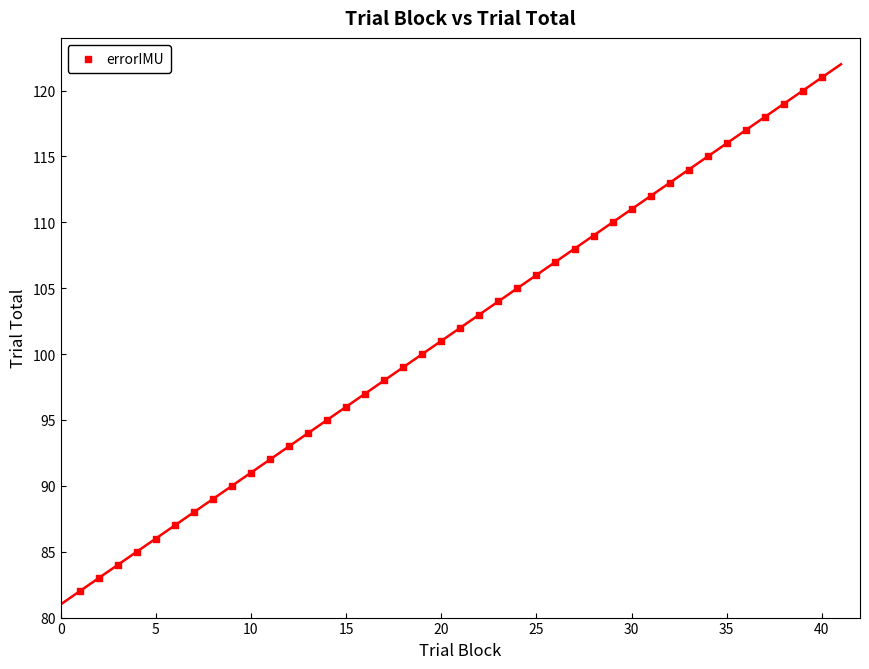

What is the range of Y values (max minus min)?

39